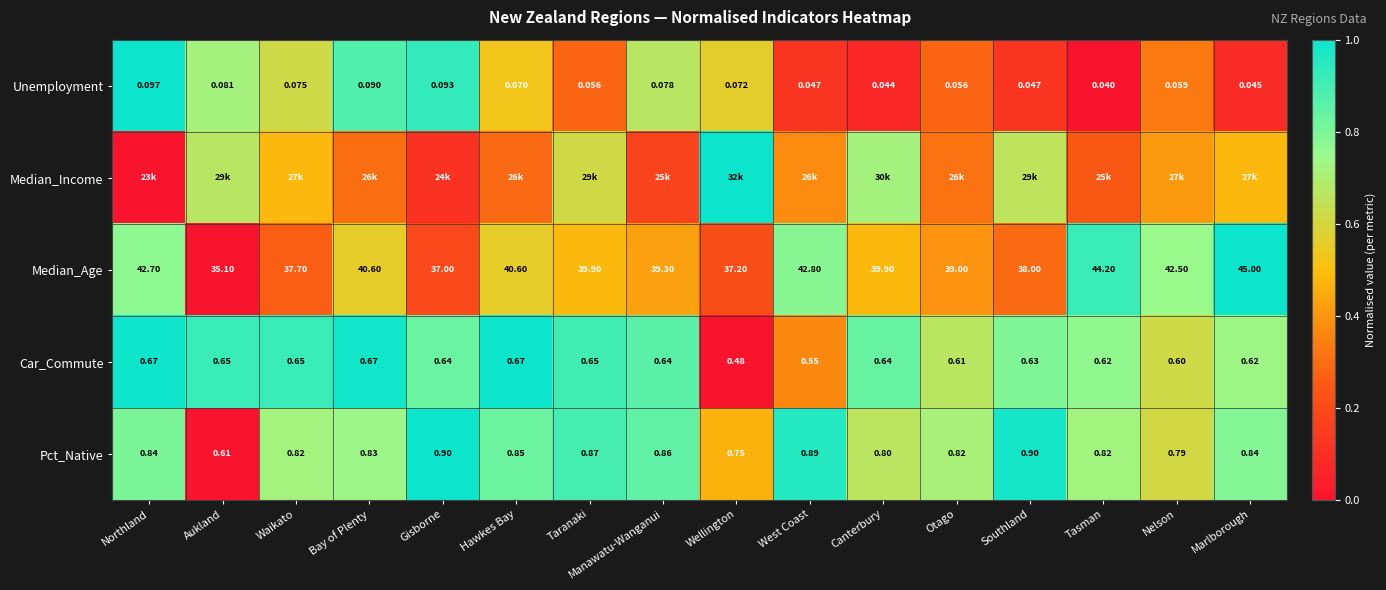

At which label is Car_Commute closest to 0?

Wellington